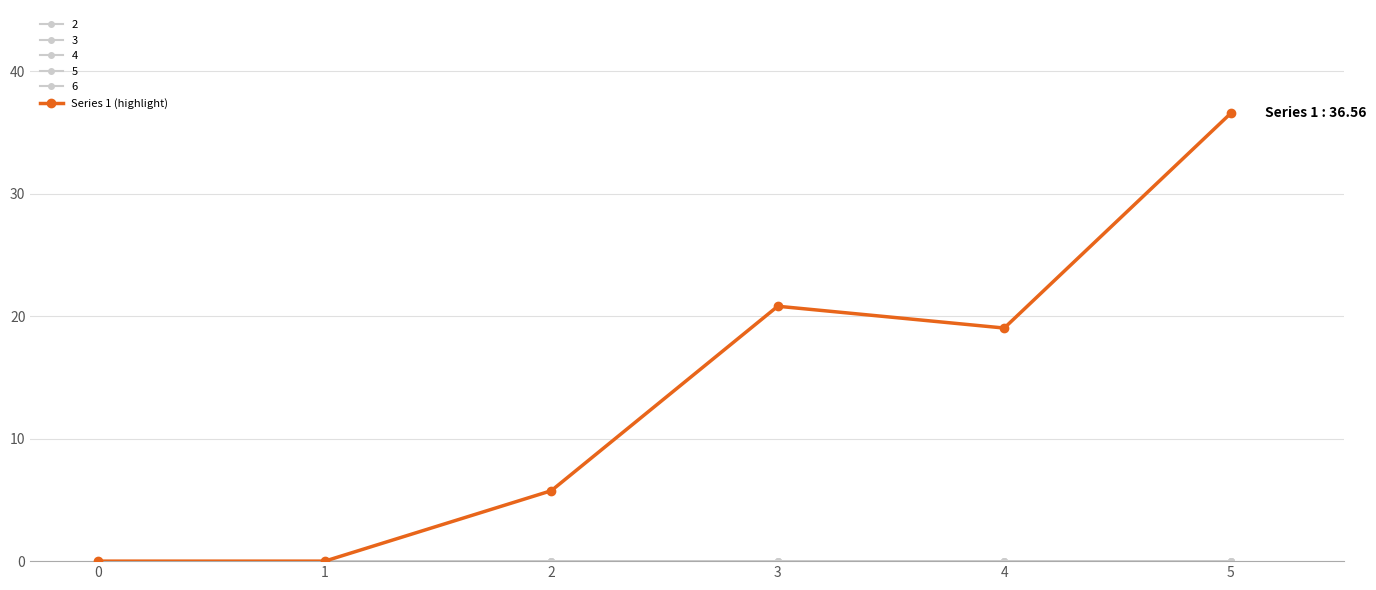

Does the chart have visible grid lines?

Yes